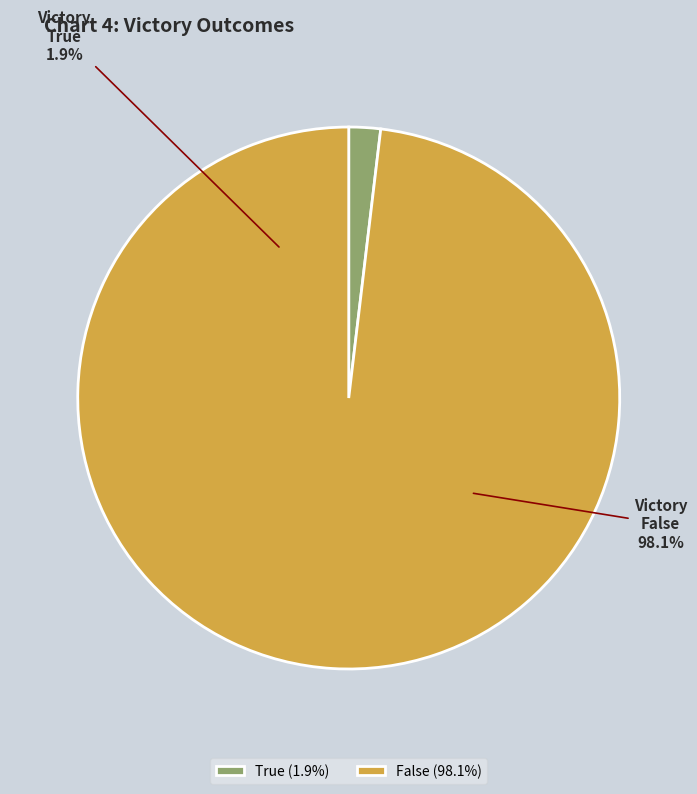

To the nearest percent, what portion does False represent?

98%